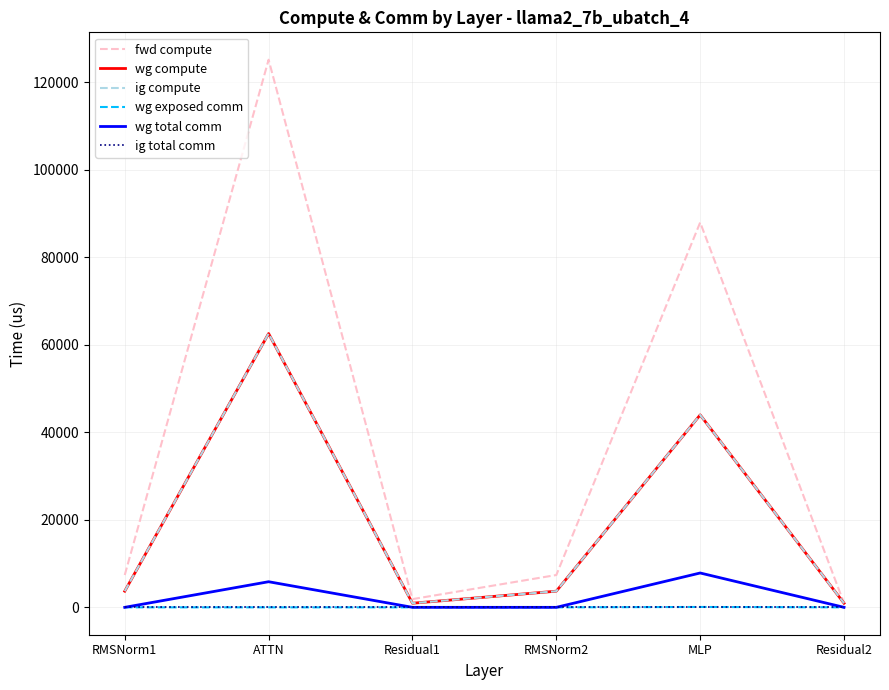

At which category is the sum across all series the highest?

ATTN